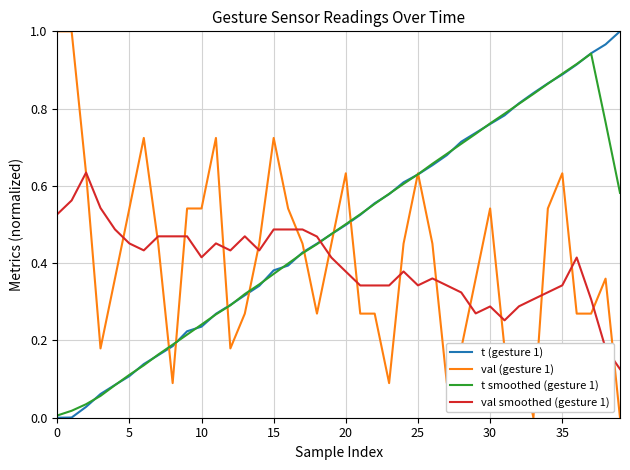

Which series ends up on top after the final intersection of t smoothed (gesture 1) and t (gesture 1)?

t (gesture 1)